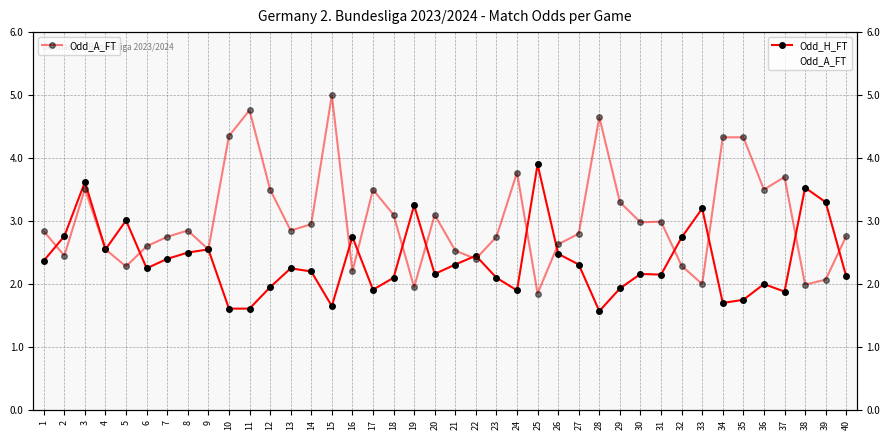

At which category is the sum across all series the highest?

3